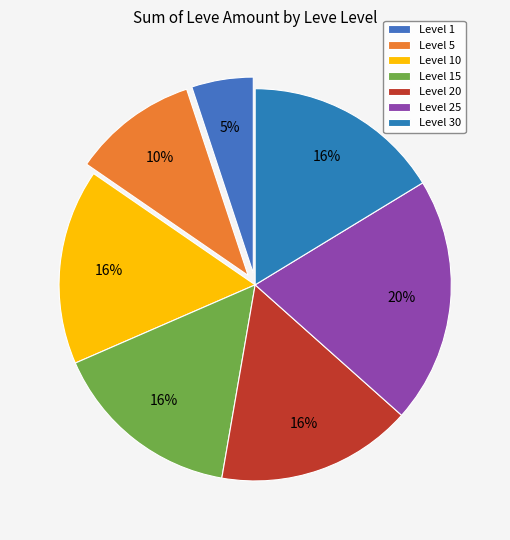

How many slices are in this pie chart?

7